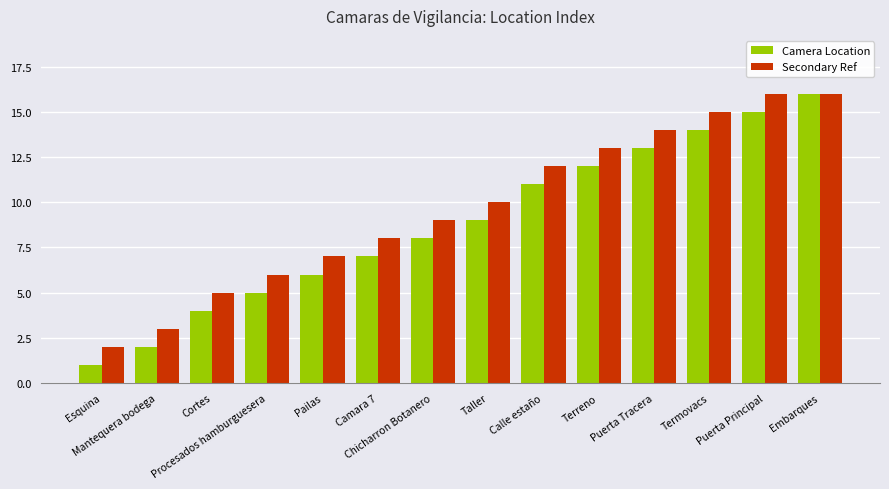

What are all the series names shown in the legend?

Camera Location, Secondary Ref